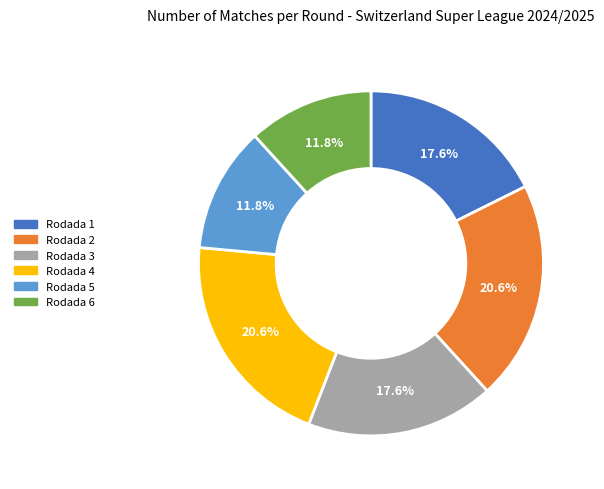

What percentage do Rodada 3 and Rodada 2 together represent?

38.2%